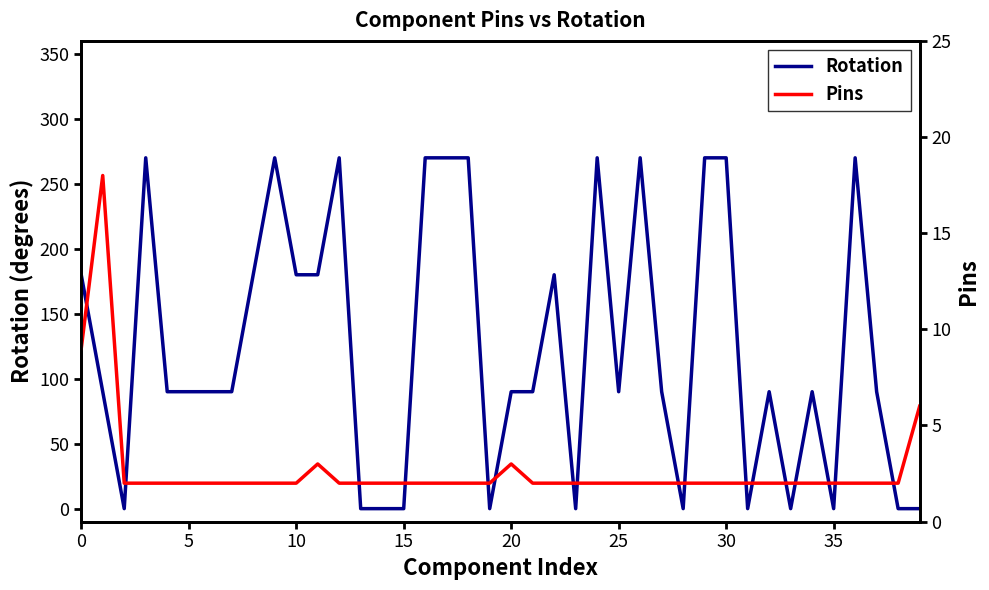

What is the label of the 24th point from the left?

23